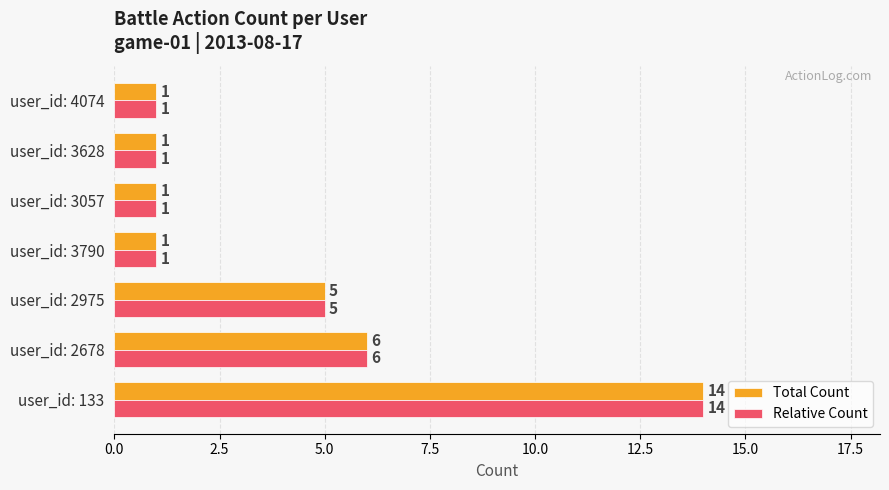

Which category has the highest value in the Total Count series?

user_id: 133